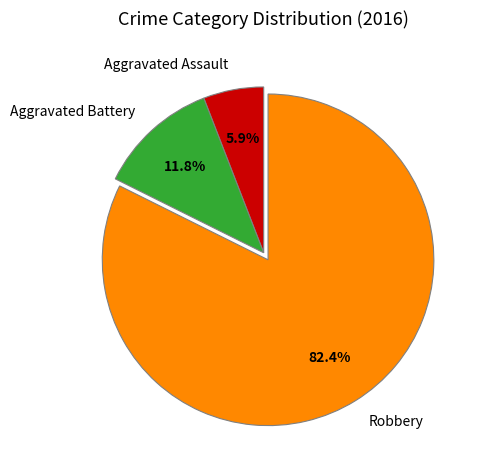

Which category accounts for the majority?

Robbery